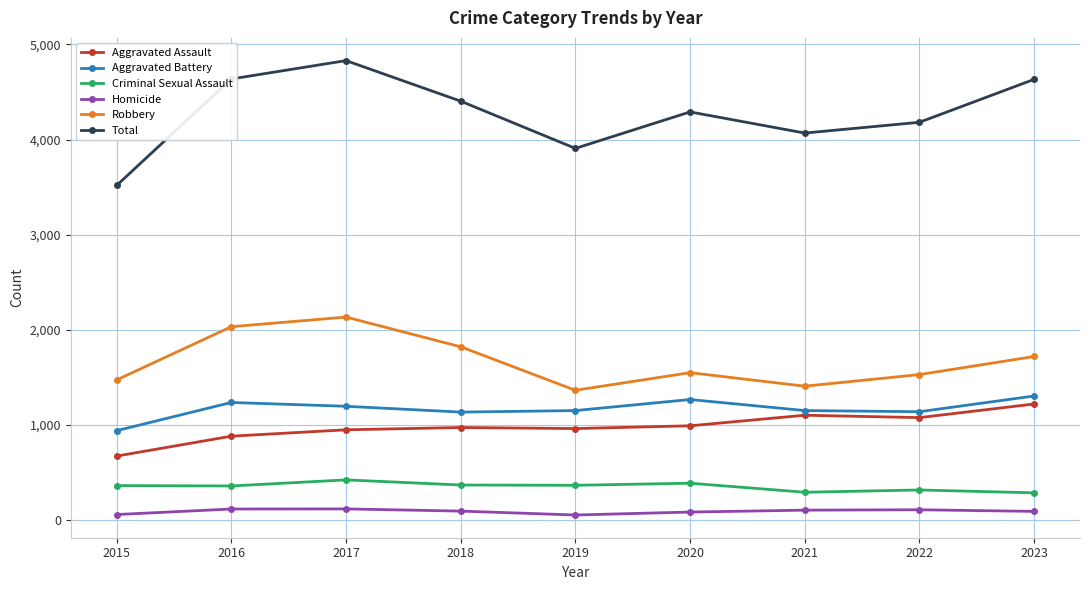

How many data points in Aggravated Battery are less than 1153?

3